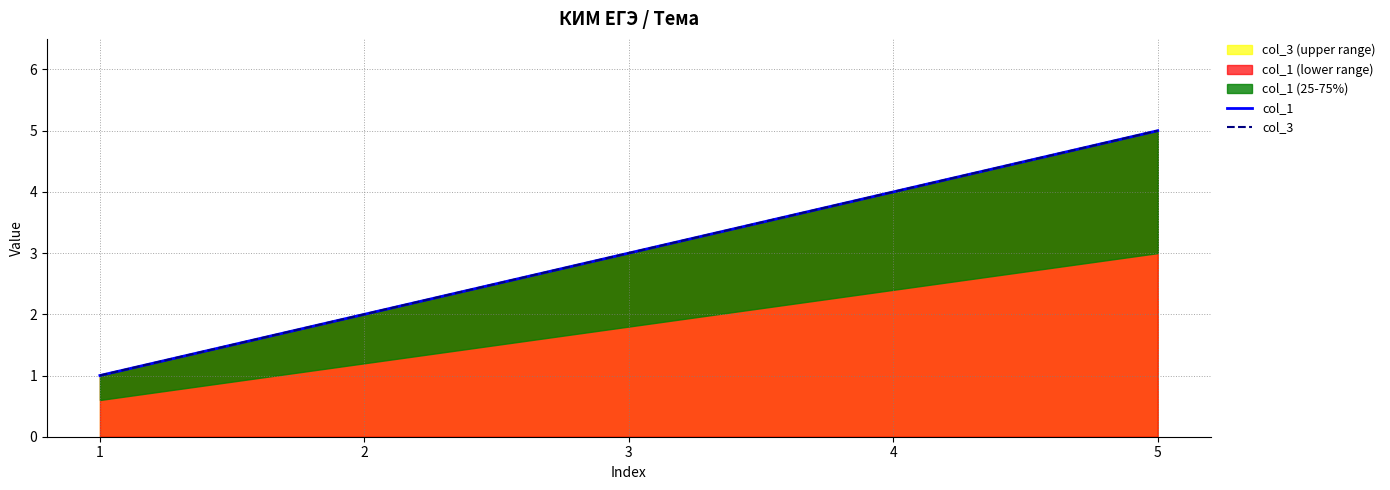

List the labels in order of col_1 value, largest first.

5, 4, 3, 2, 1